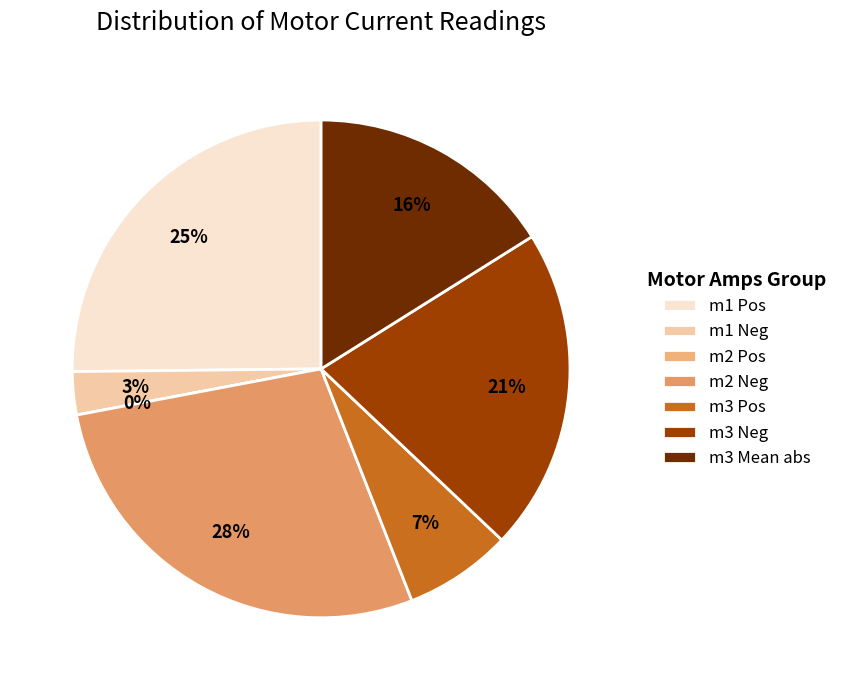

Is the sum of 18 and 16 greater than half?

No